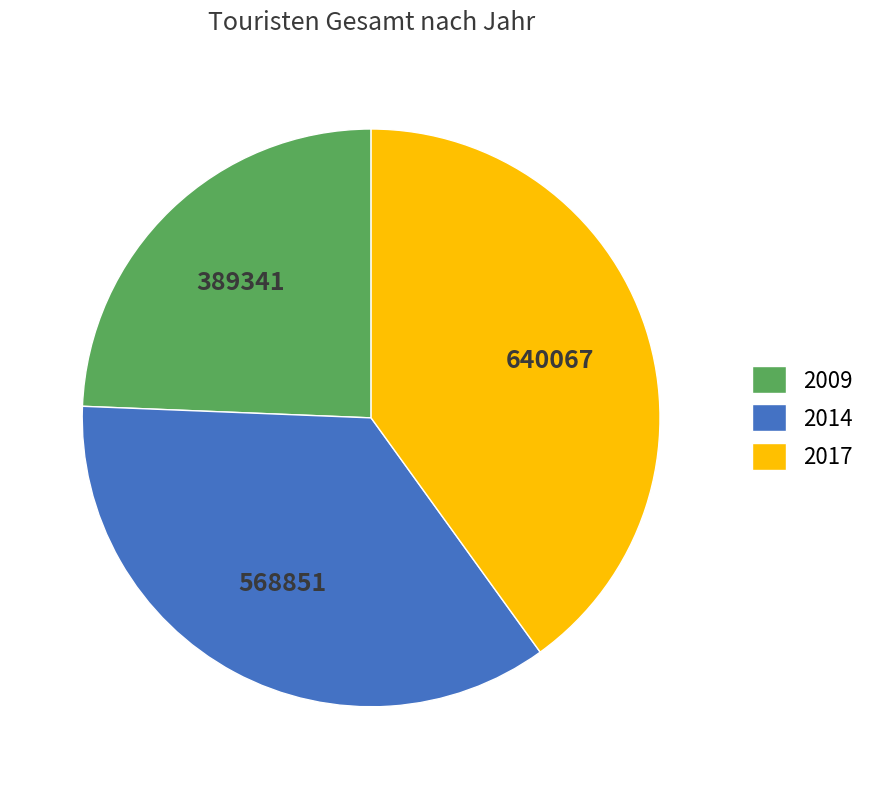

Which category has the smallest portion of the pie?

2009